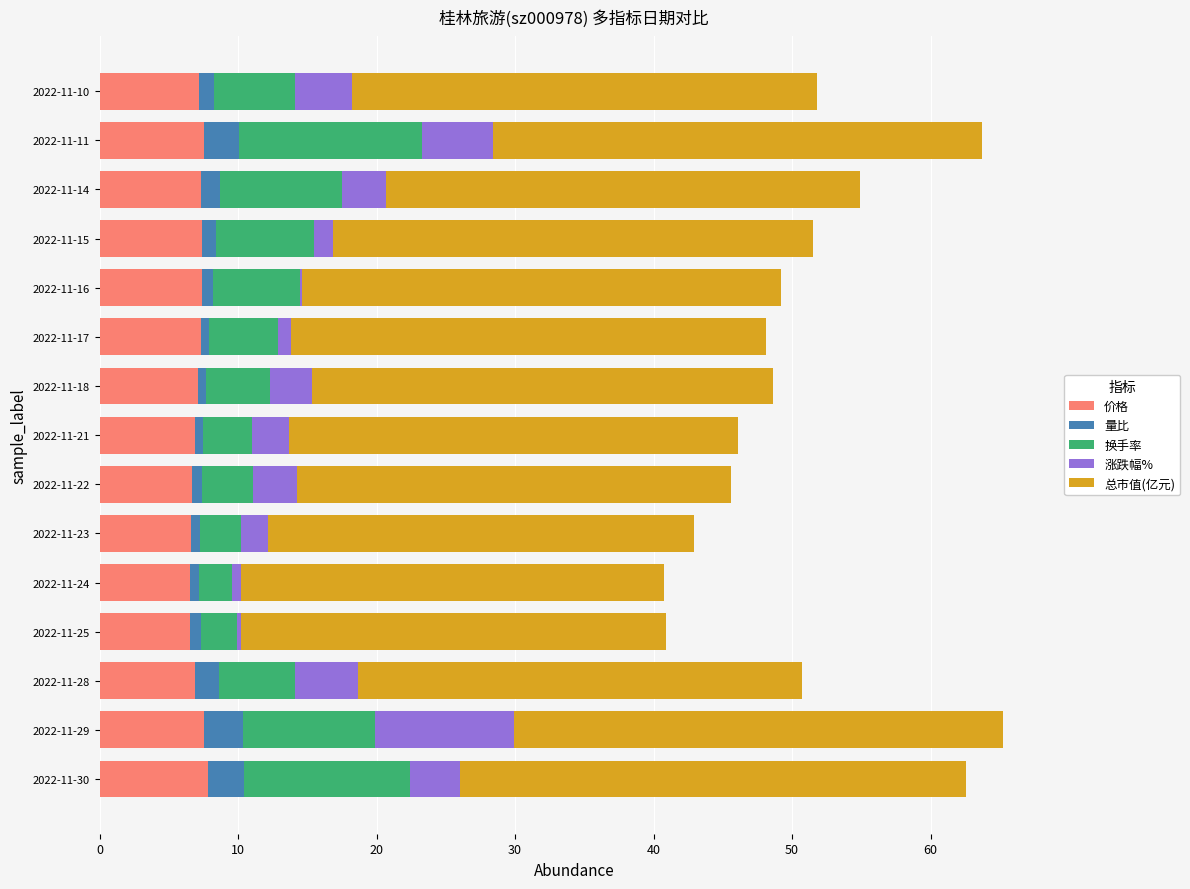

What is the maximum value for 价格?

7.8